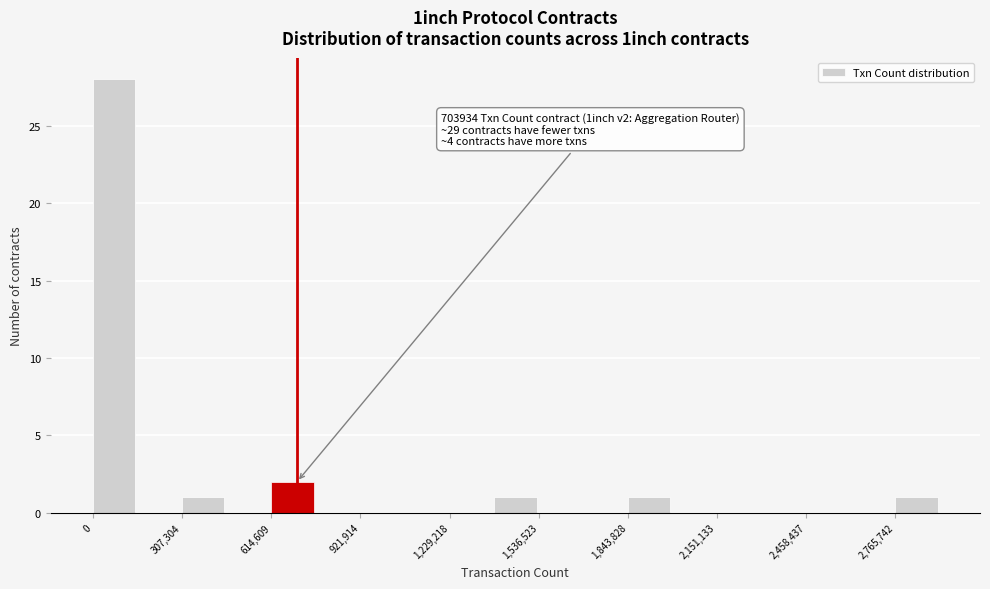

Read against the x-axis, roughly where is the centre of the tallest bar?

50000